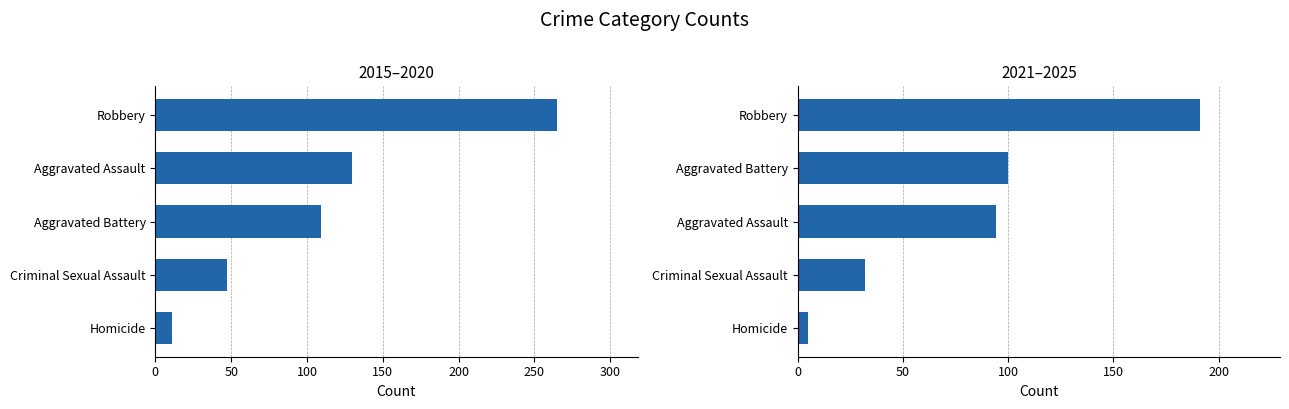

Reading left to right, list all the values displayed in this chart.

2015–2020 Total: 11	47	109	130	265
2021–2025 Total: 5	32	94	100	191